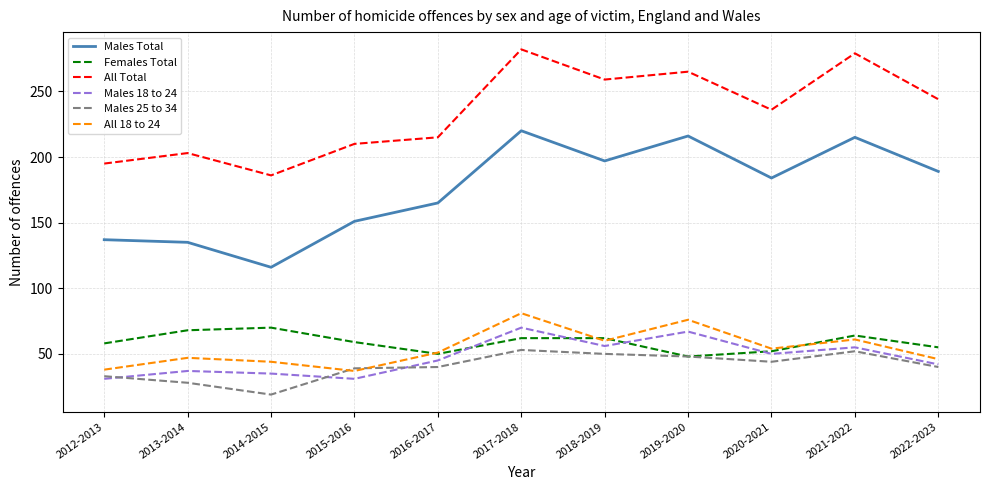

Which series has the largest total across all categories?

All Total